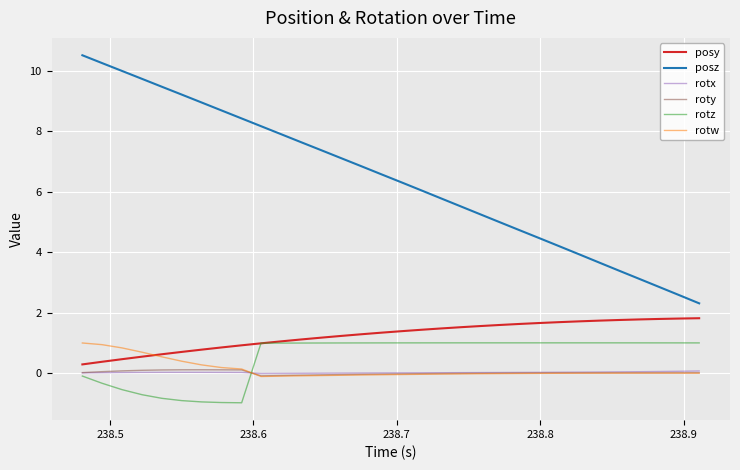

Does the chart have visible grid lines?

Yes